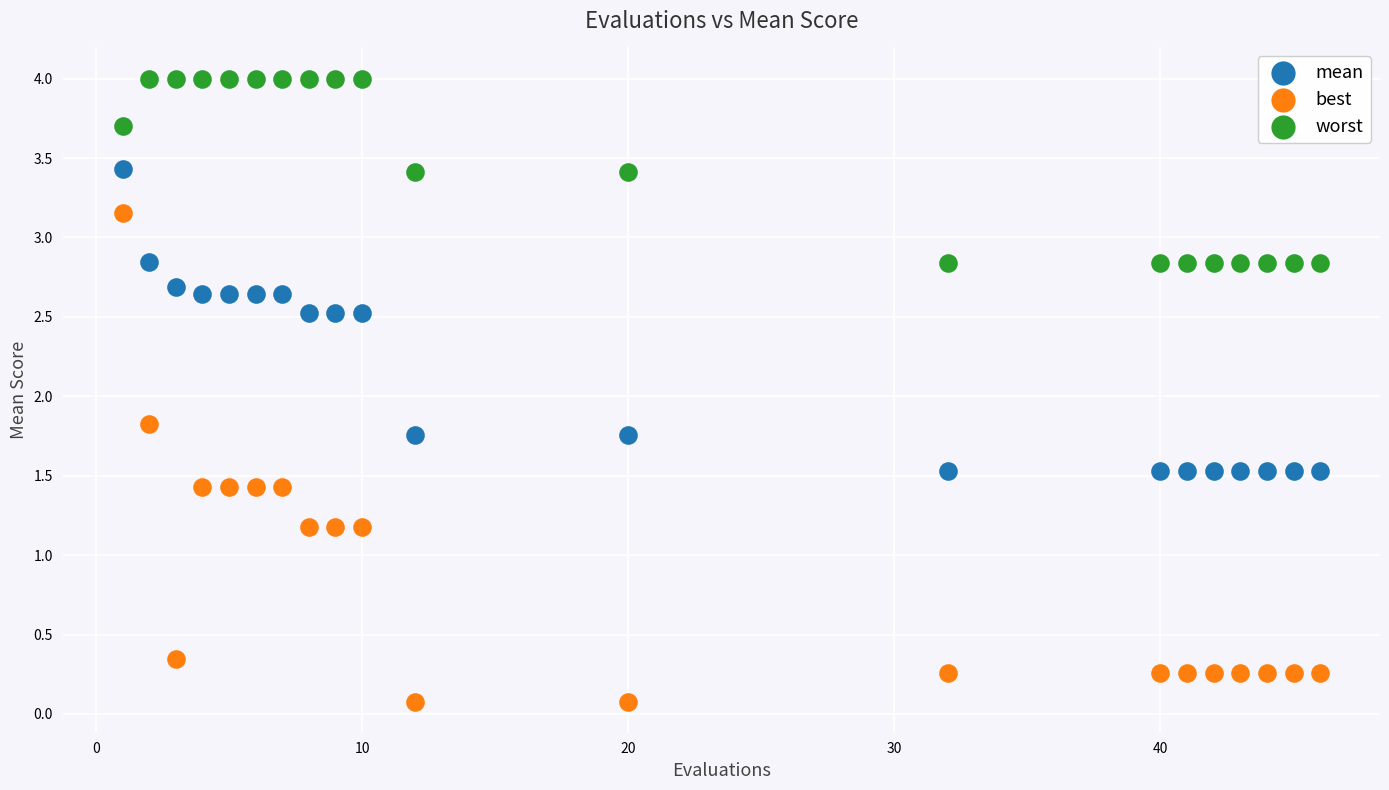

Which series reaches the maximum Y coordinate?

worst